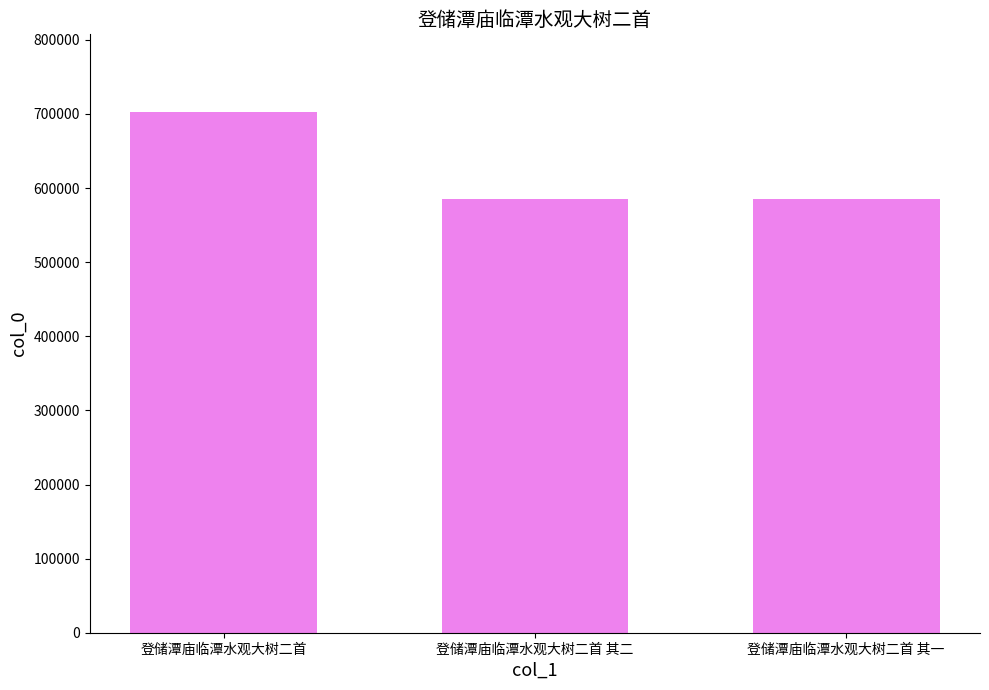

The chart shows a value of 702166 at 登储潭庙临潭水观大树二首. True or false?

True